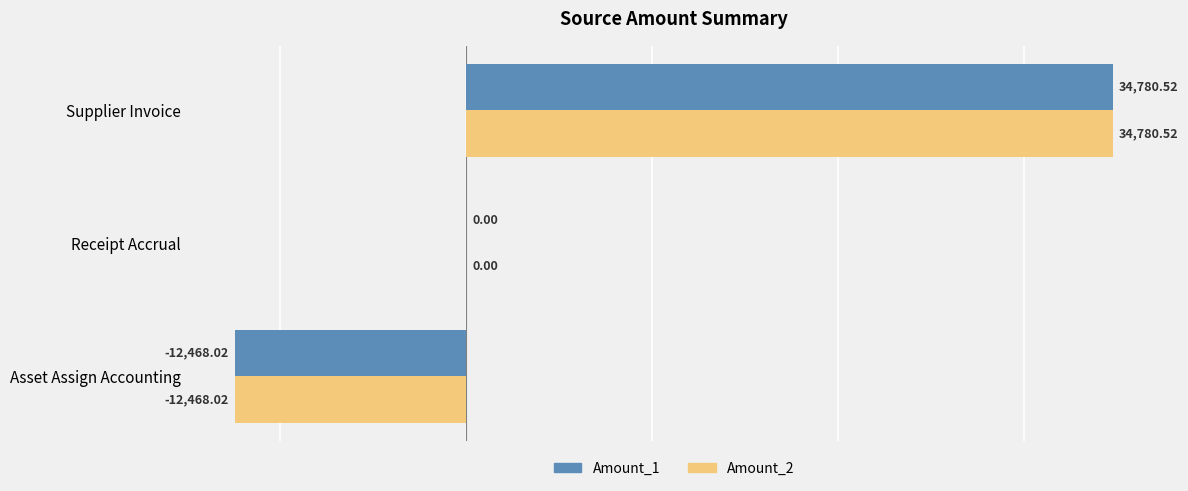

What is the sum of all Amount_2 values?

22312.5